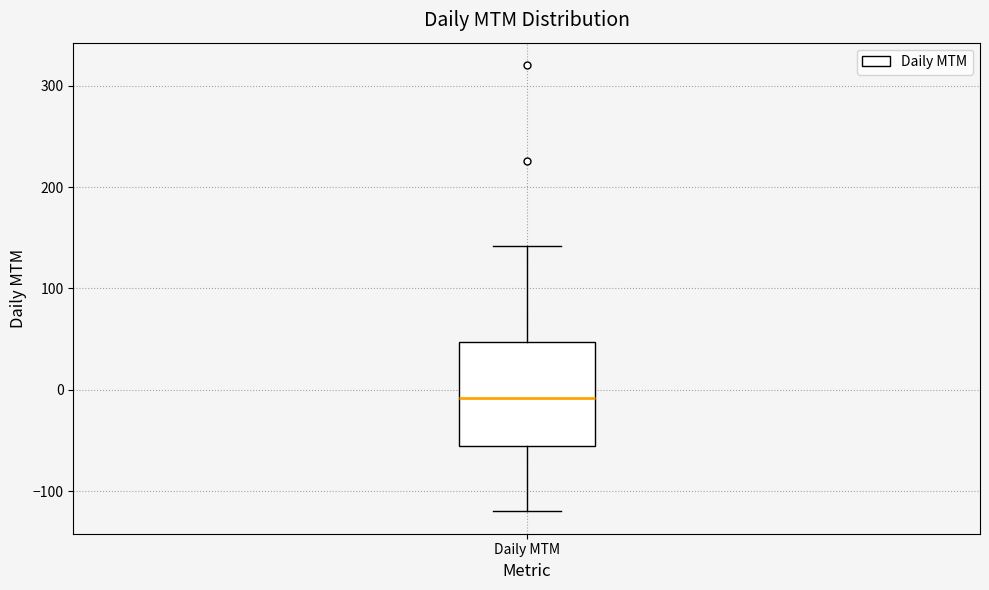

Read this box plot against the y-axis: the position of the median line, the range covered by the box, and the ends of both whiskers. The values are not printed on the chart, so give them approximately, as read against the axis.

median -10, box -60 to 50, whiskers -120 to 140